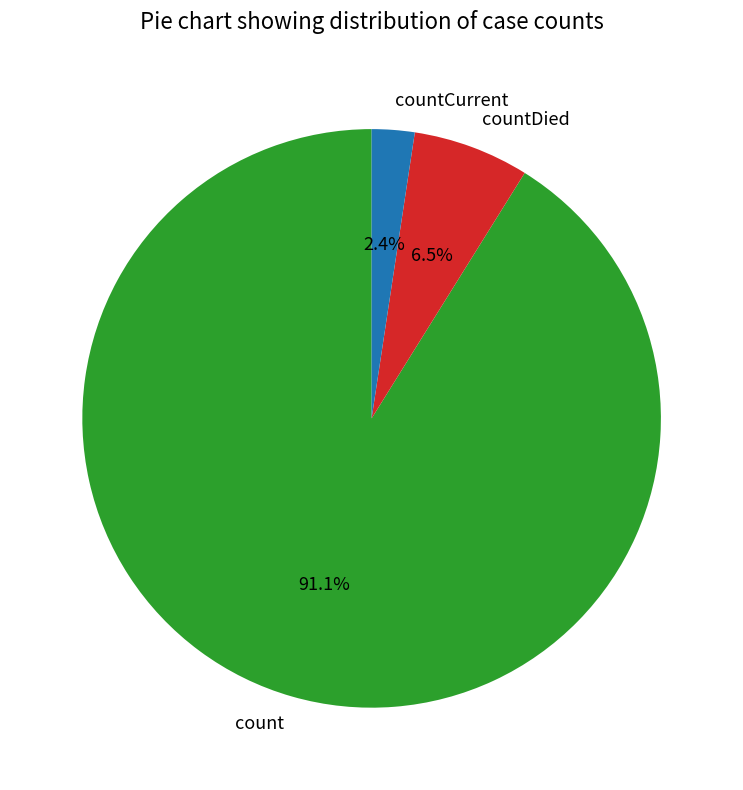

Rank the categories by value from highest to lowest.

count, countDied, countCurrent